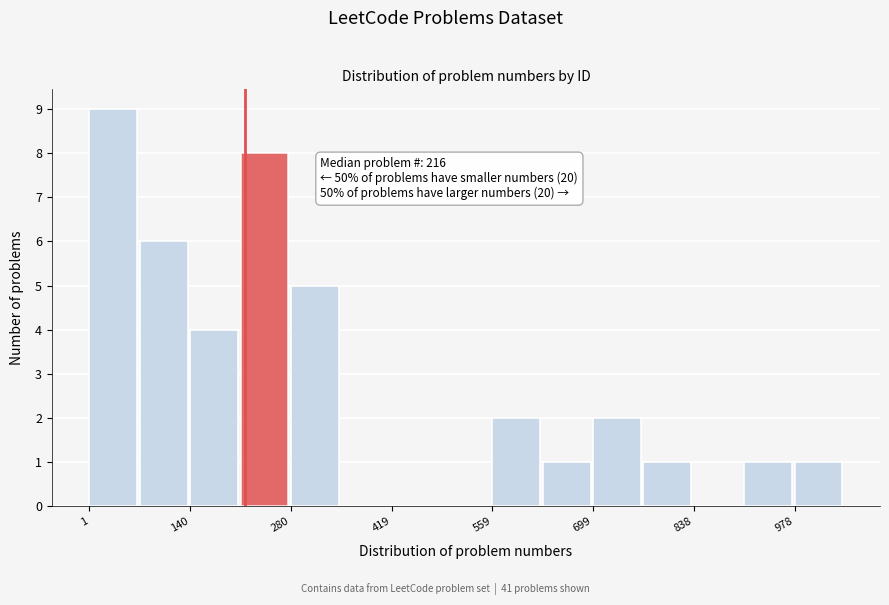

Around what value on the x-axis is the tallest bar? Give the approximate position of its centre, as read against the axis.

40